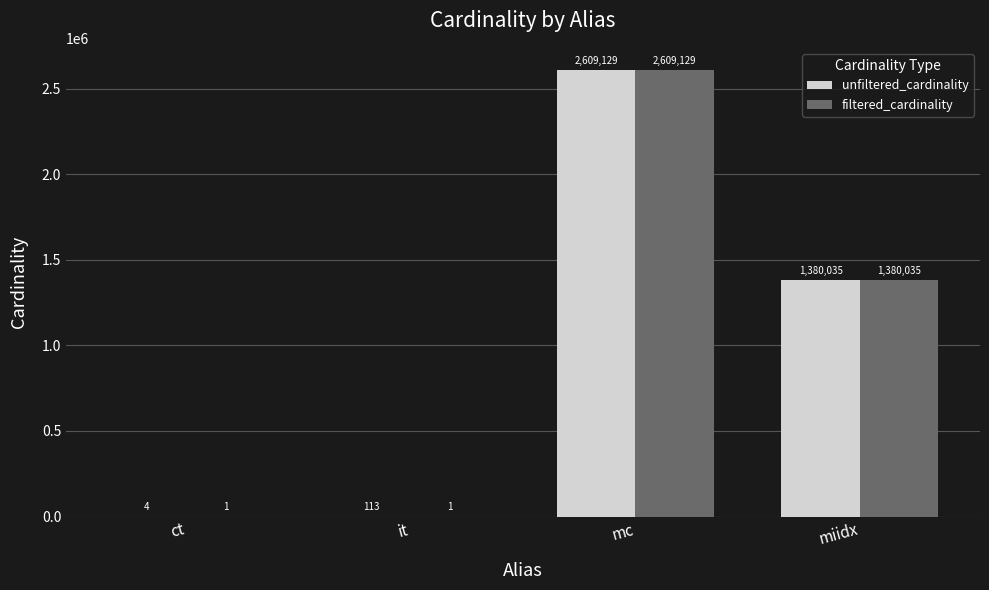

Which series has the largest total across all categories?

unfiltered_cardinality